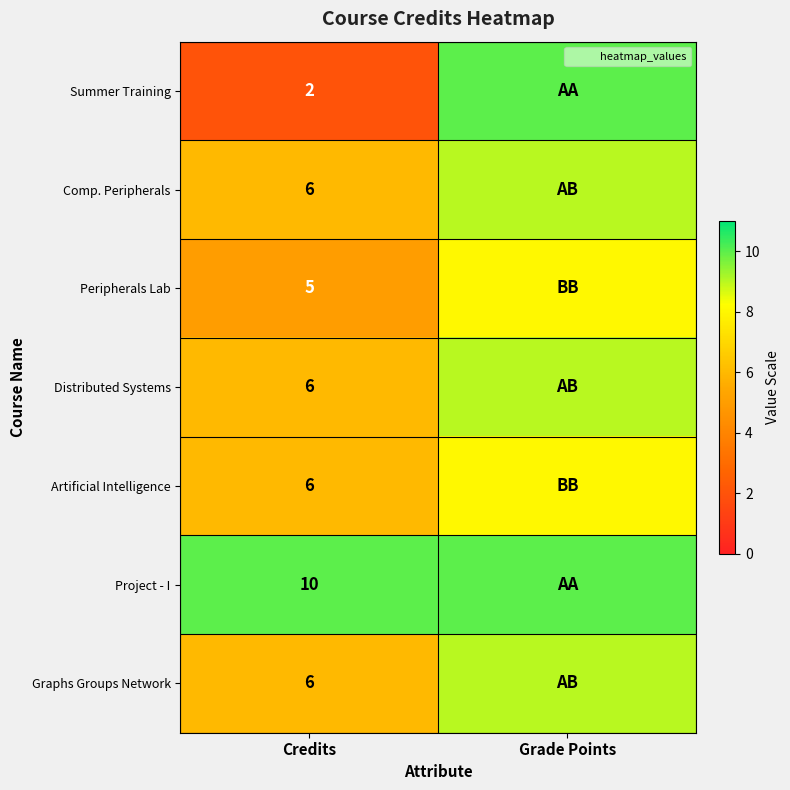

Is the value of Peripherals Lab at Grade Points greater than the value of Project - I at Credits?

No